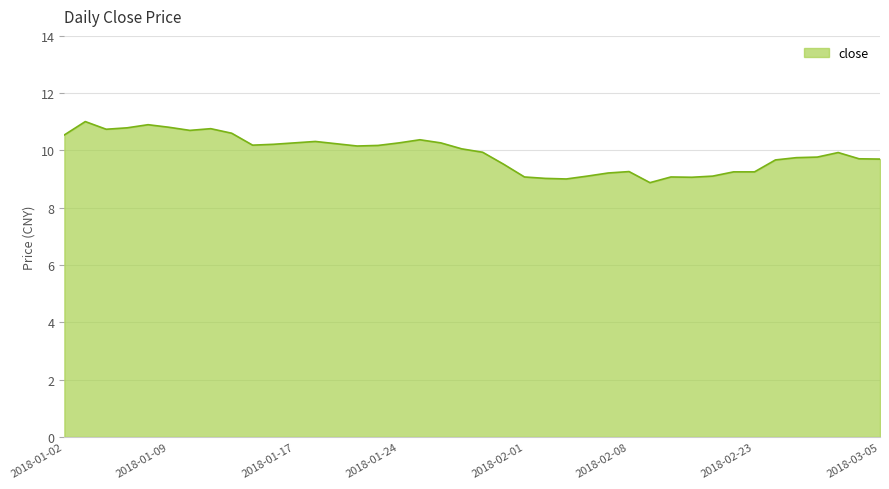

What is the minimum value shown in the chart?

8.9